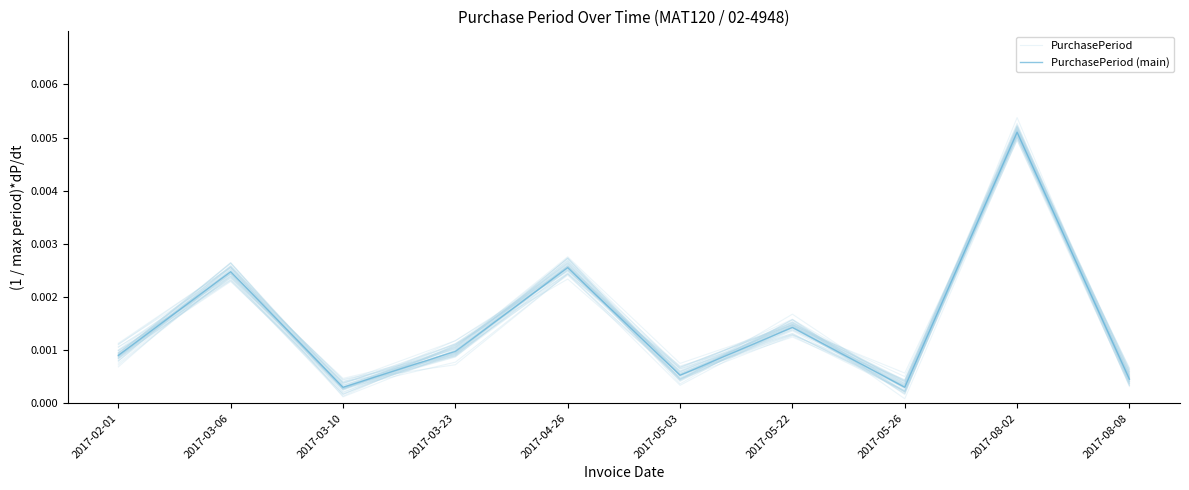

At how many categories does at least one series exceed 0?

10